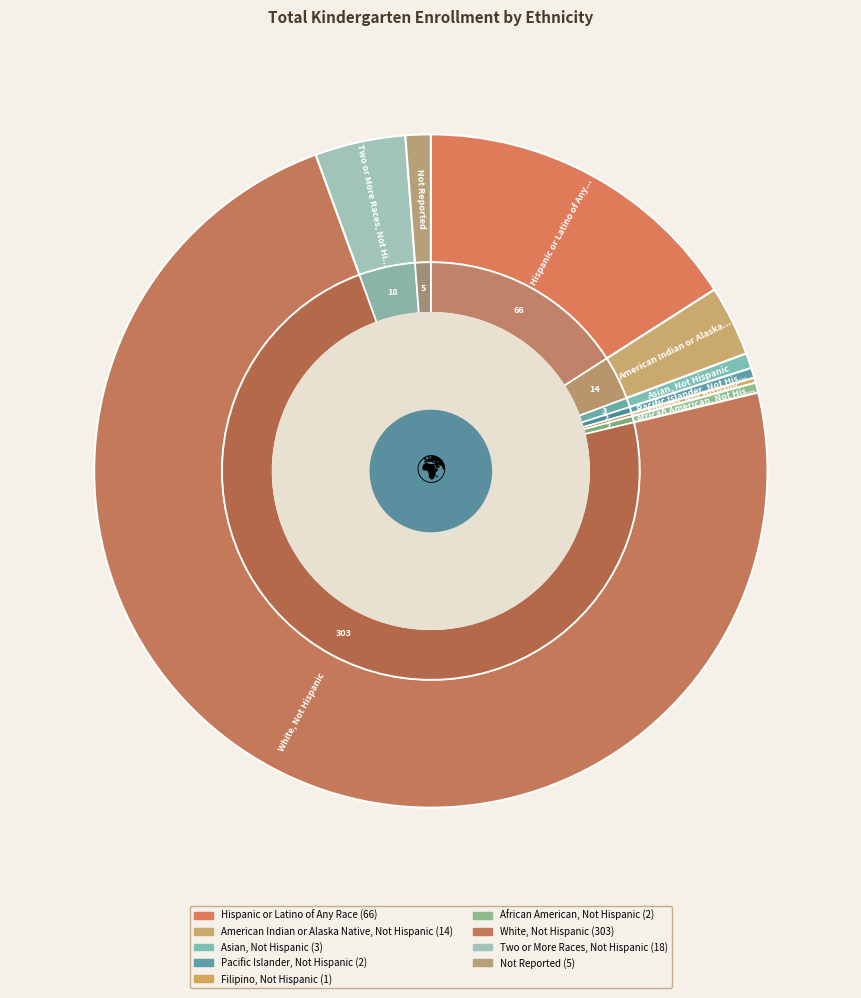

Between American Indian or Alaska Native, Not Hispanic and White, Not Hispanic, which is larger?

White, Not Hispanic